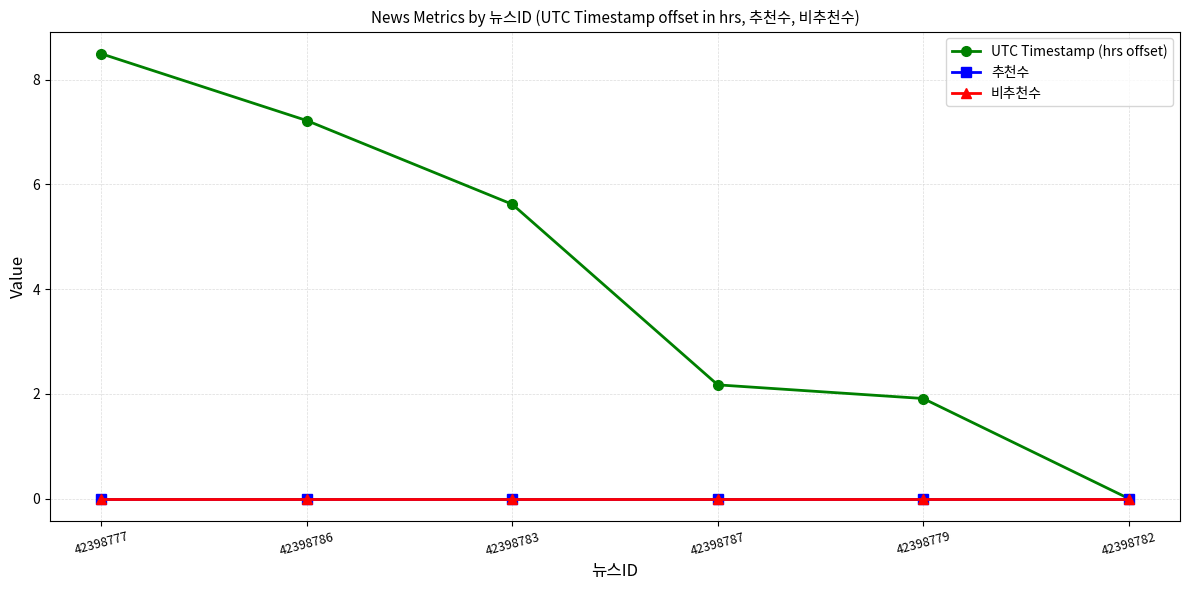

Which has a higher value, 42398777 or 42398779?

42398777